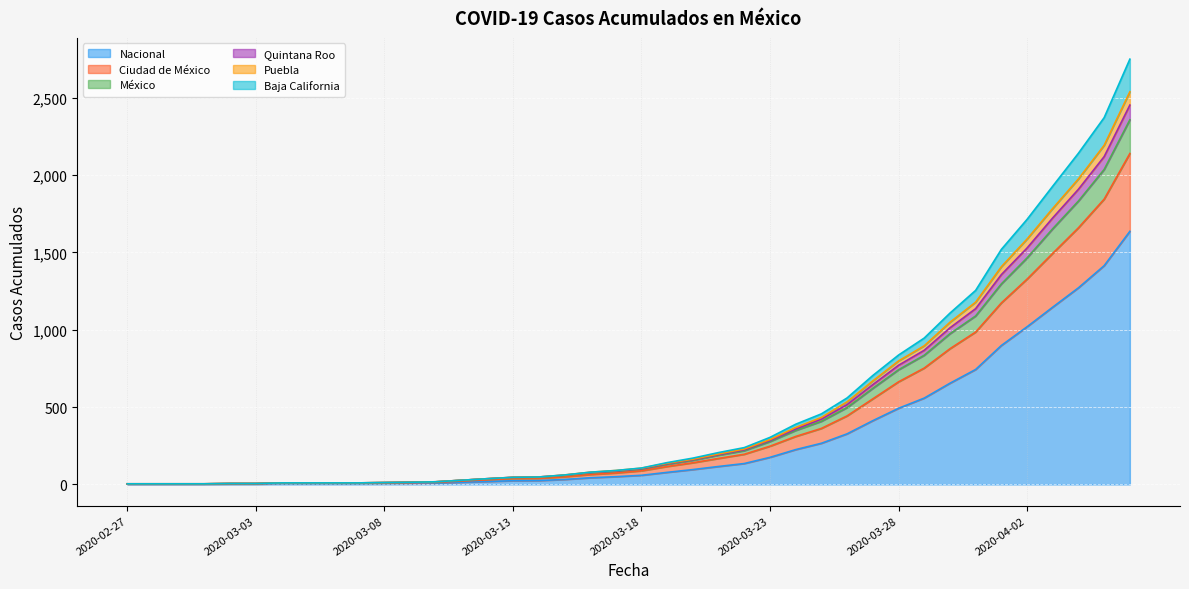

At how many categories does at least one series exceed 233?

16